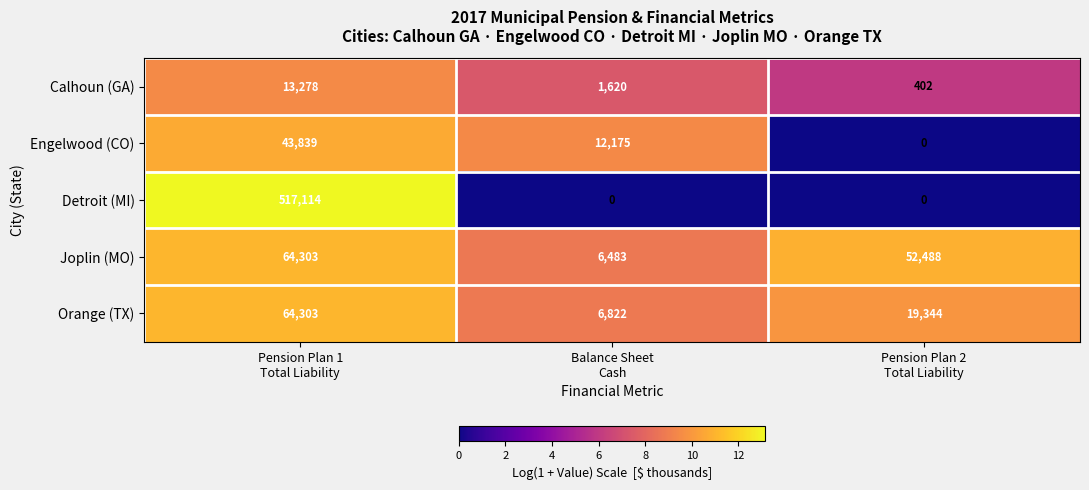

How many series are shown in this chart?

5